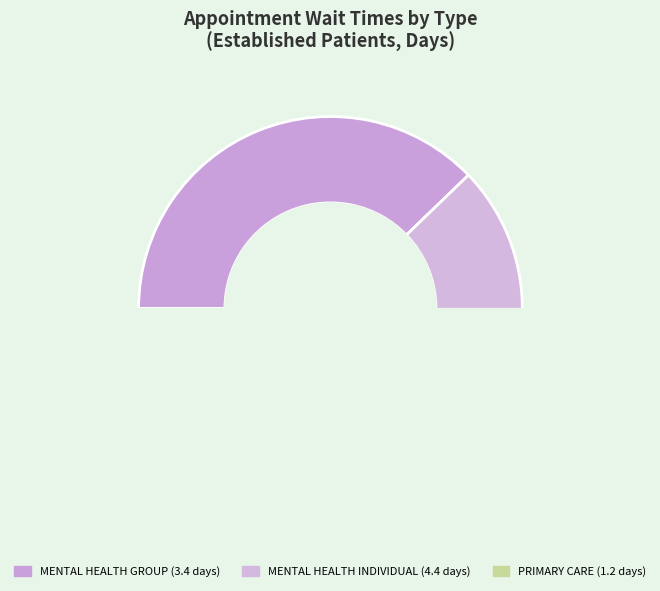

True or false: PTSD SPECIFIC GROUP PROGRAMS accounts for 1% of the total.

False